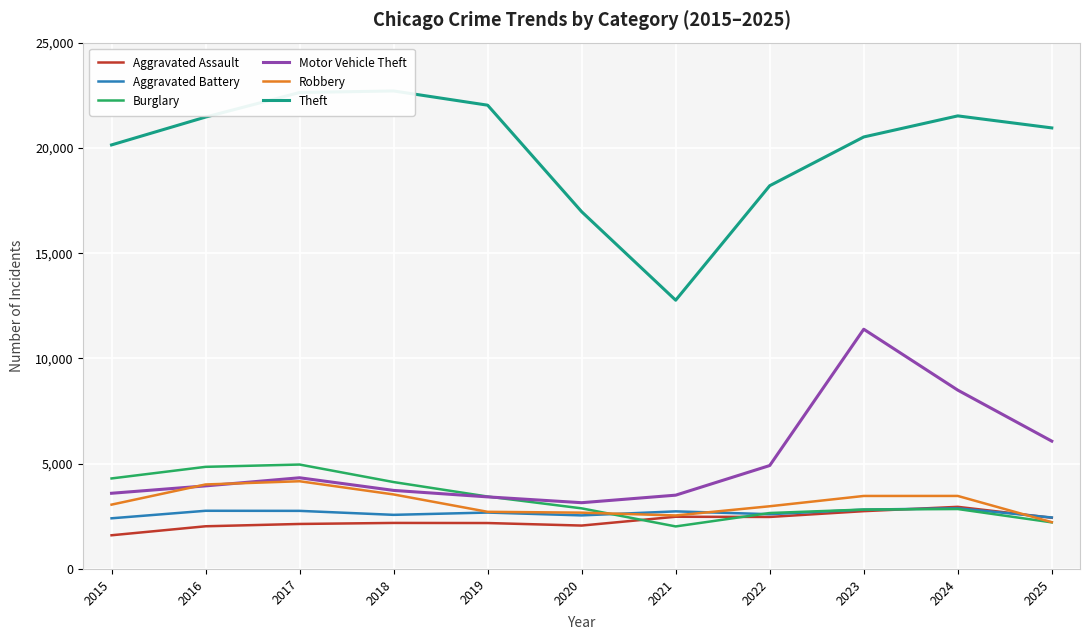

Is this an area chart (filled region under the line)?

No